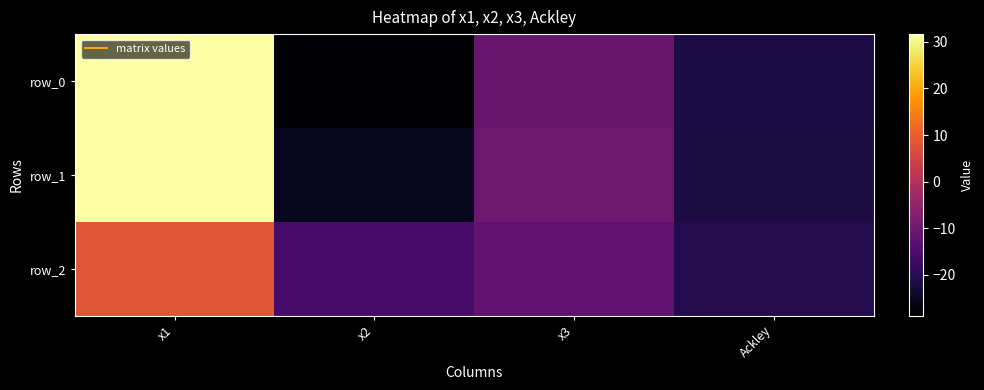

Count the number of data series in this chart.

3